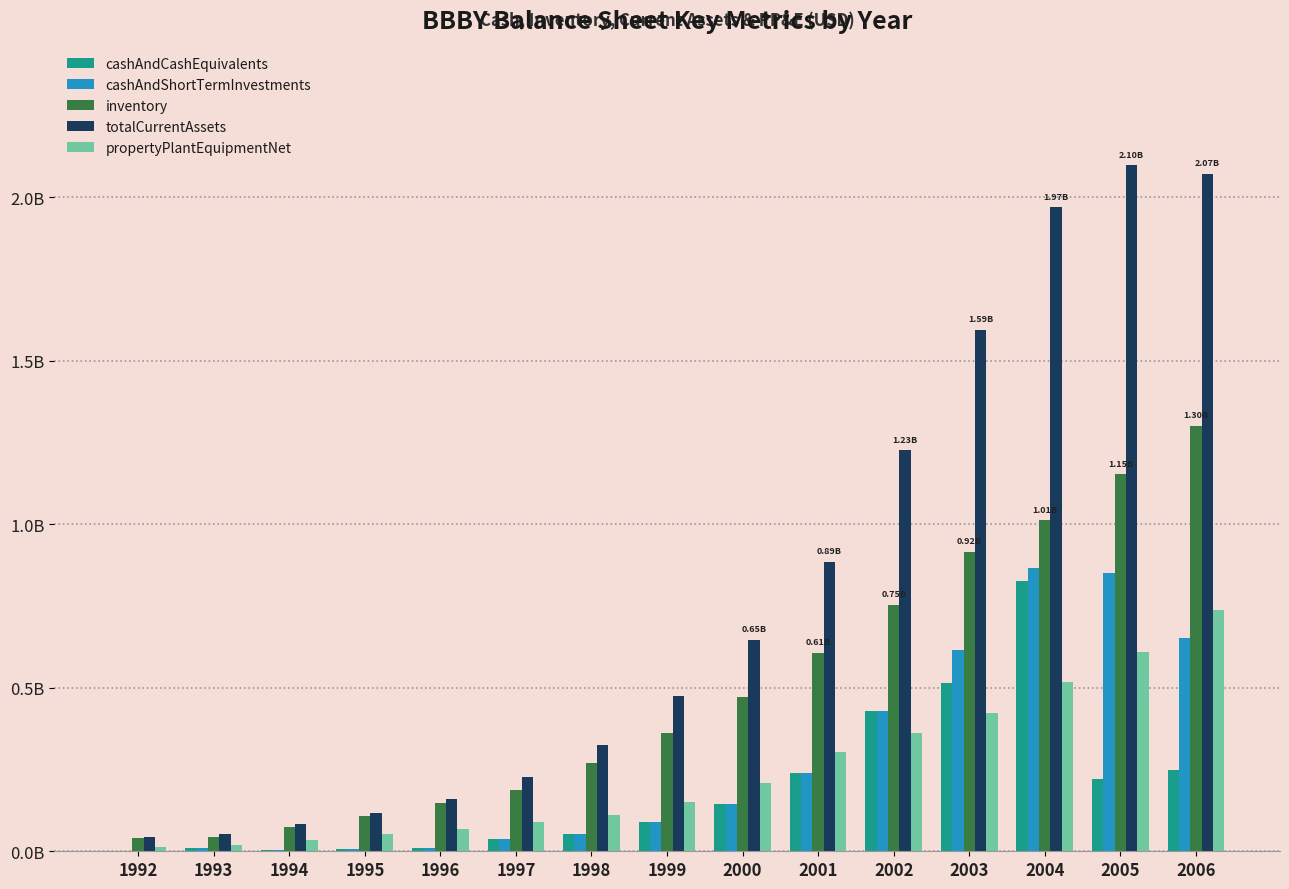

Does the chart contain stacked bars?

No